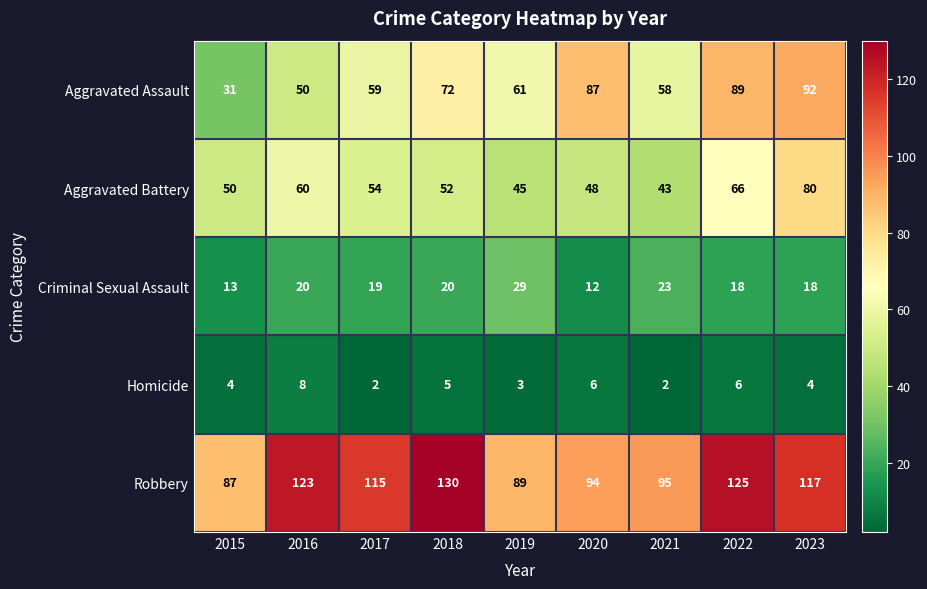

What is the highest value of the Robbery series?

130